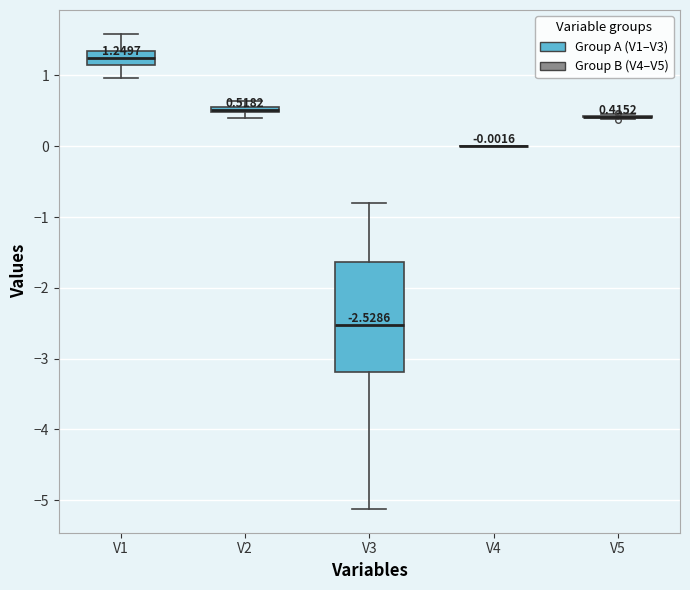

Comparing the boxes themselves (not the whiskers), which one is the tallest?

V3